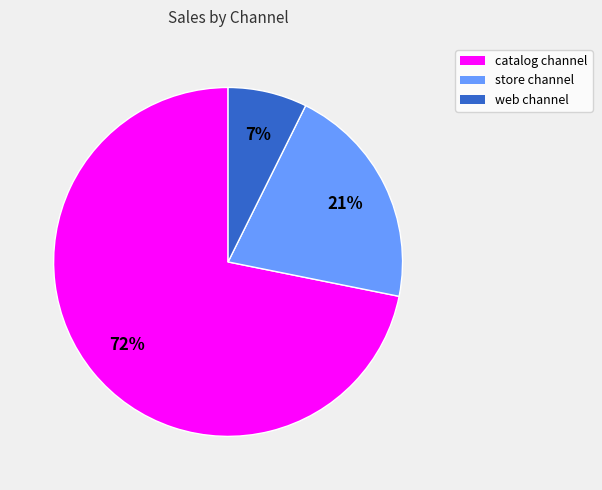

Does any single category account for the majority?

Yes